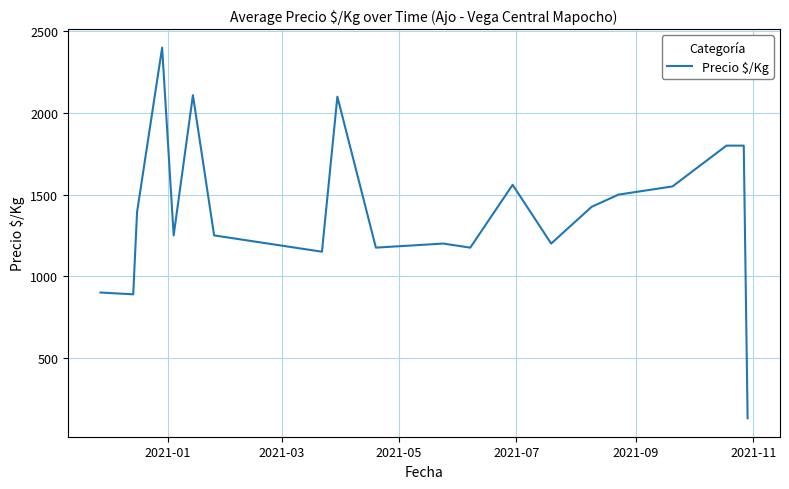

What is the minimum value shown in the chart?

130.0